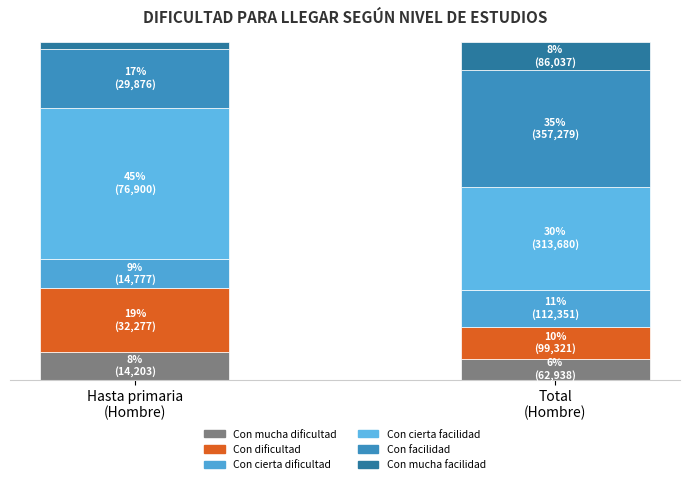

What is the sum of all Con cierta dificultad values?

0.2